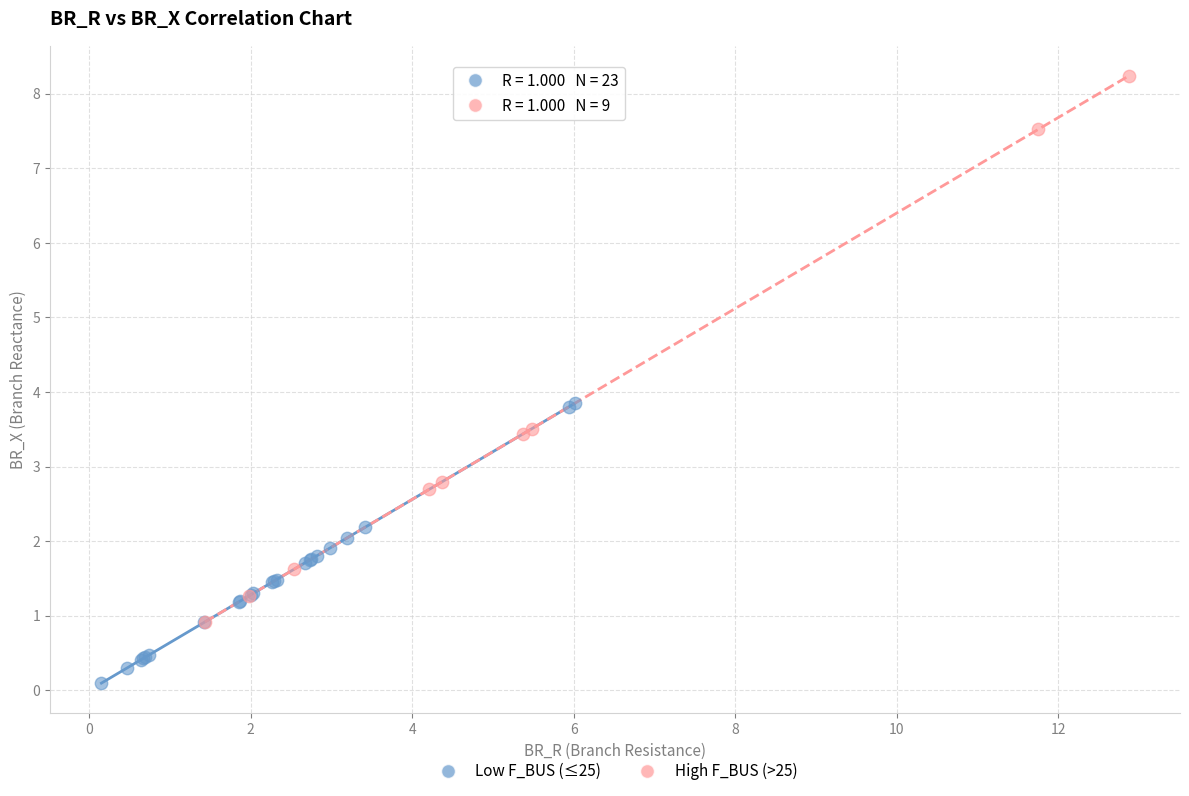

Which series contains the highest Y value?

High F_BUS (>25)